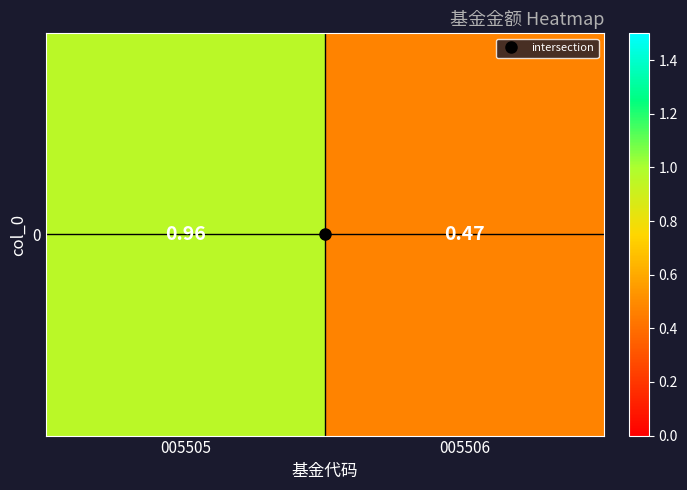

Where is the data nearest to the value 0?

005506